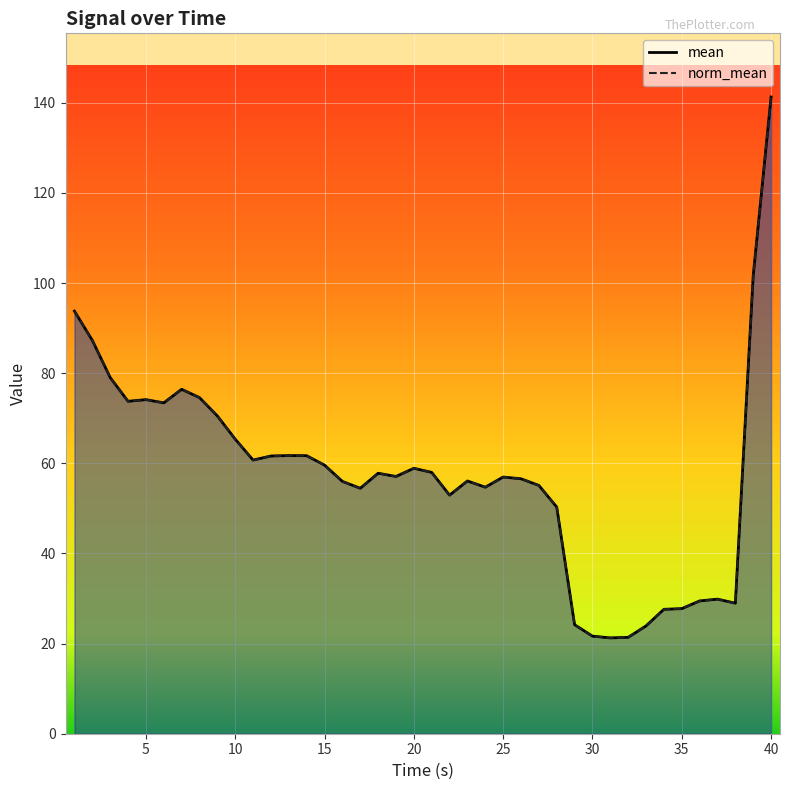

Does the chart display data point markers on the line(s)?

No